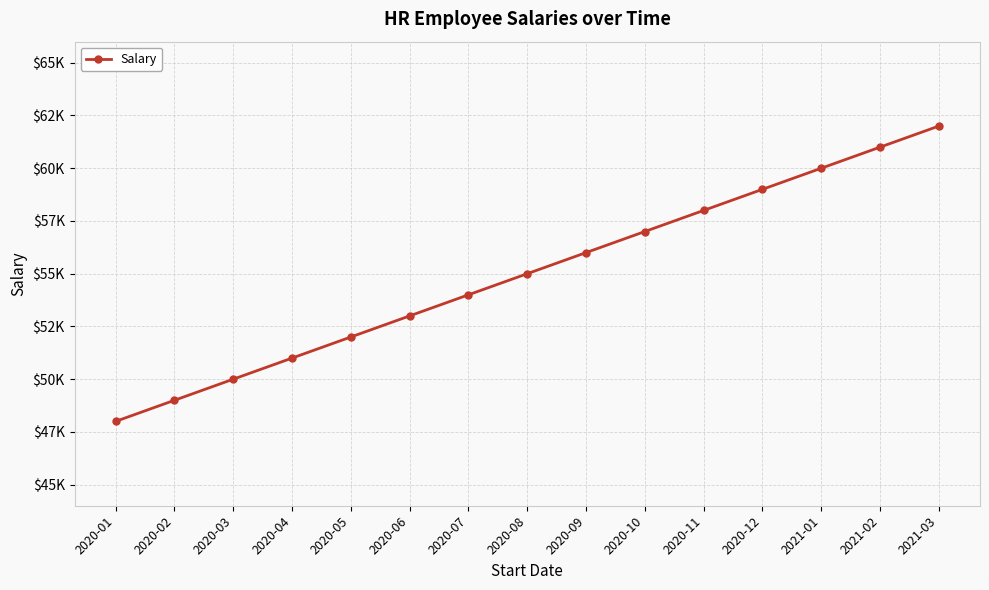

Is this an area chart (filled region under the line)?

No